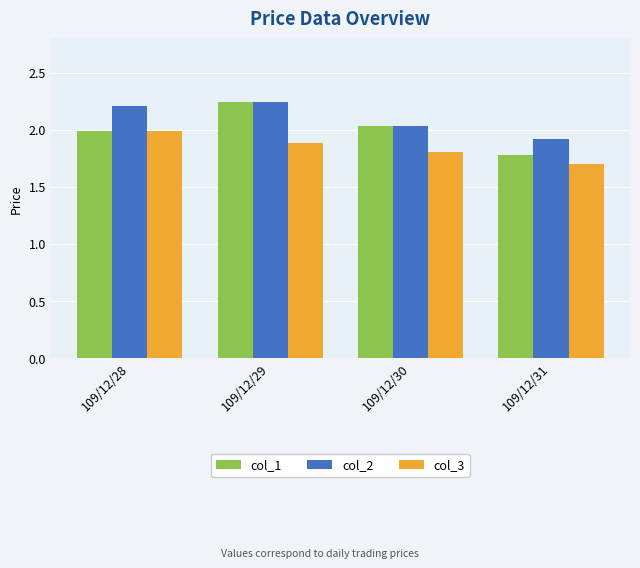

The col_3 series shows 2.8 at 109/12/28. True or false?

False